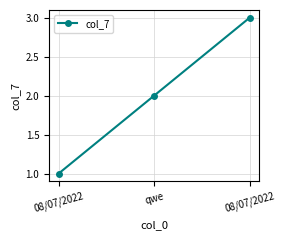

The chart shows a value of 1 at 08/07/2022. True or false?

True